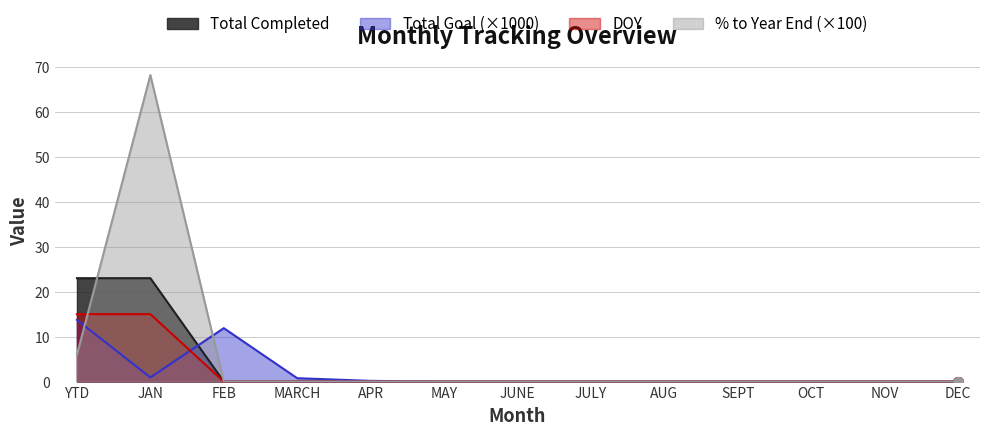

True or false: Total Completed and DOY intersect in this chart.

False